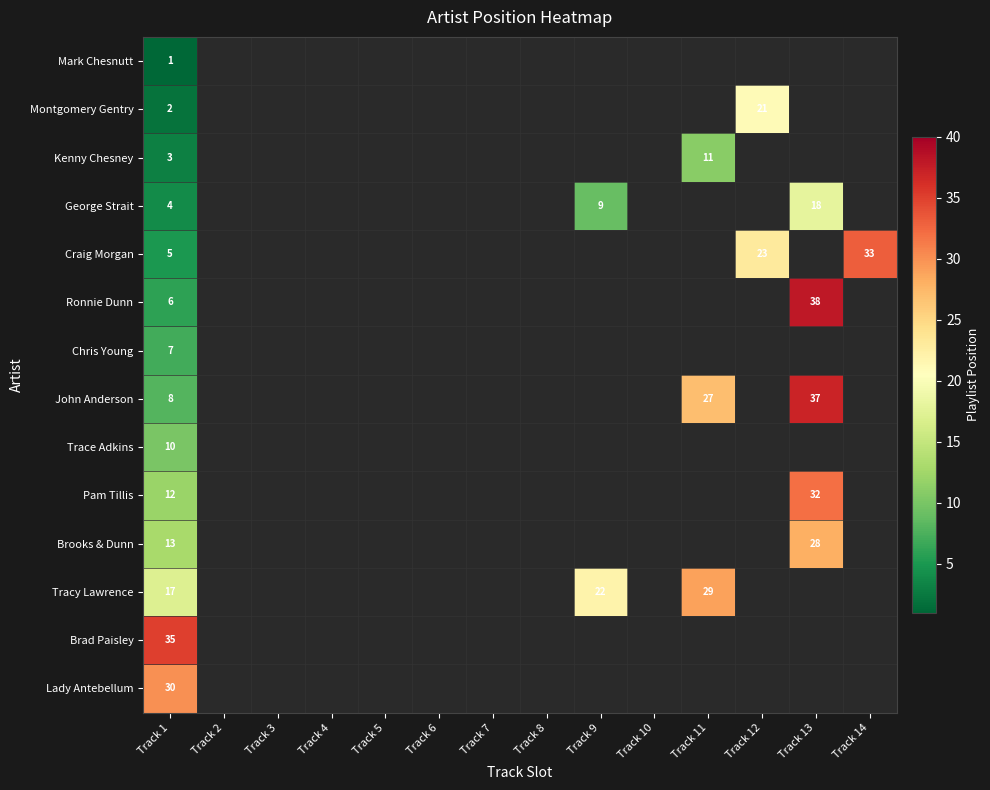

How many categories are shown in the chart?

14